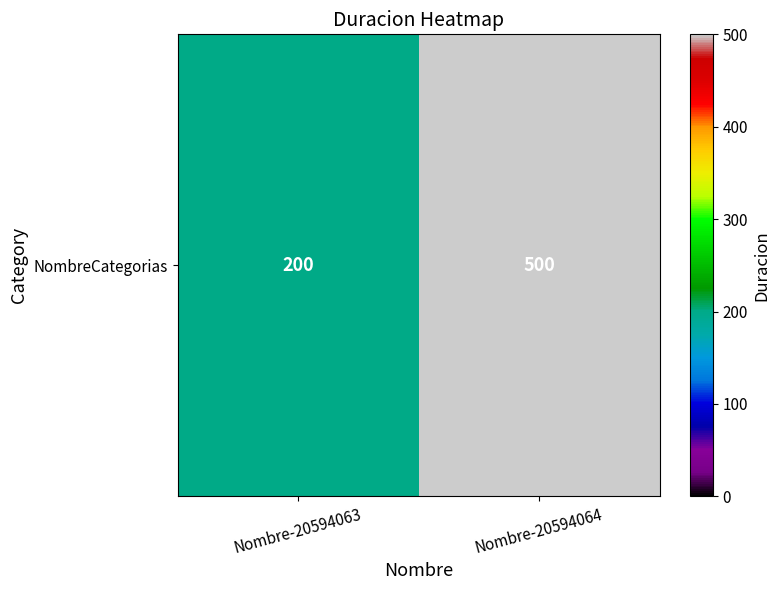

Rank the categories by value from lowest to highest.

Nombre-20594063, Nombre-20594064